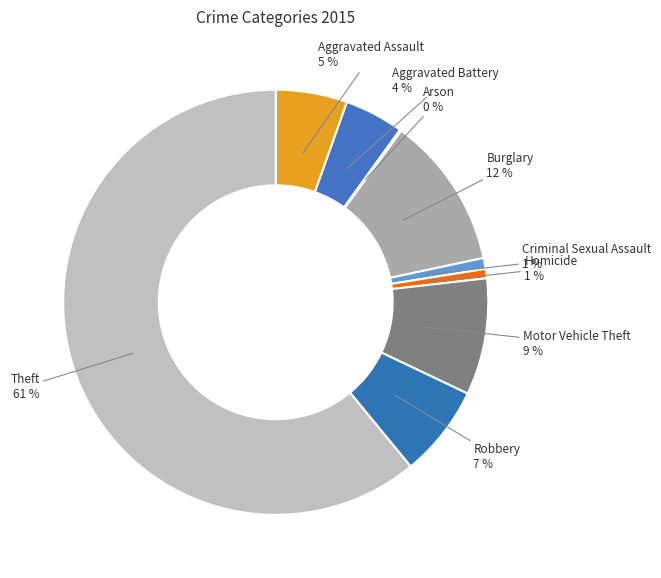

True or false: Theft accounts for 61% of the total.

True